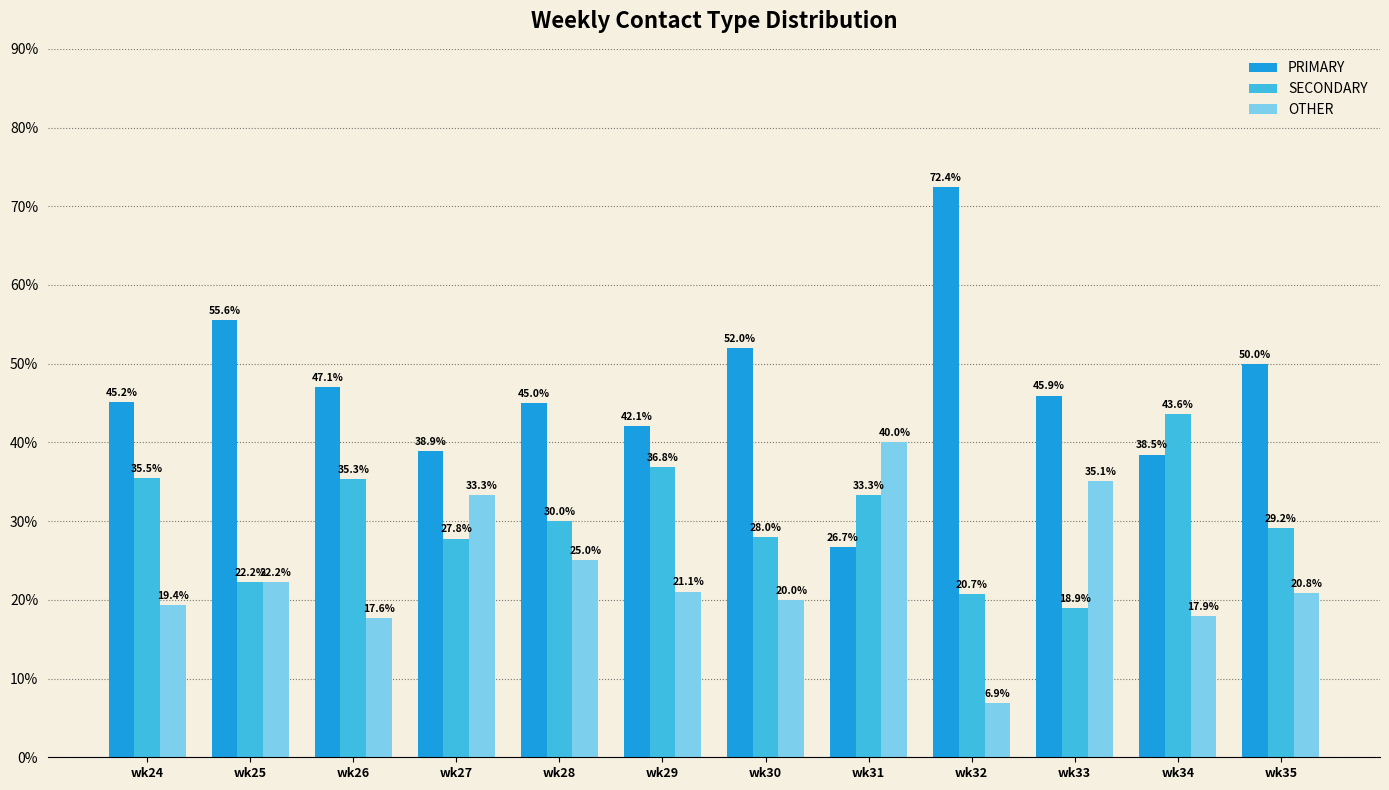

Count the number of data series in this chart.

3